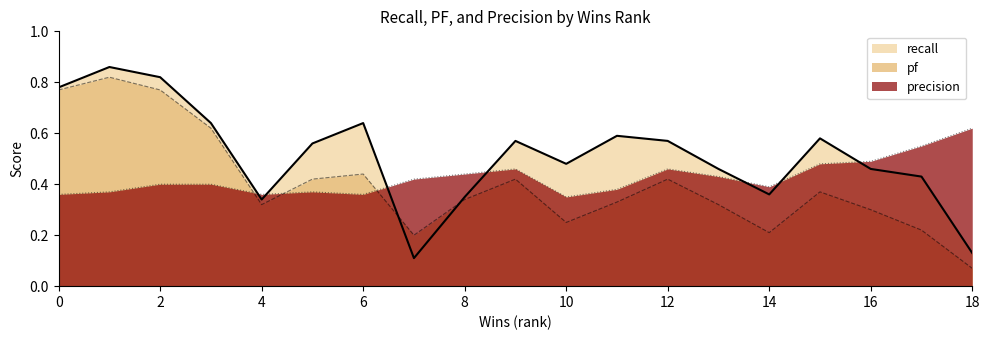

What is the highest value of the precision series?

0.6